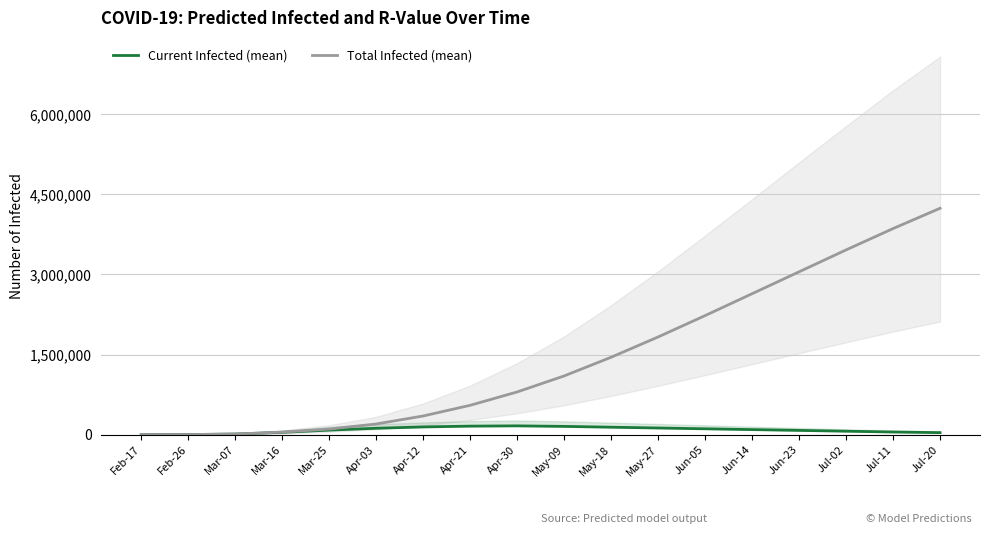

At which label does Current Infected (mean) first exceed 95000?

Apr-03